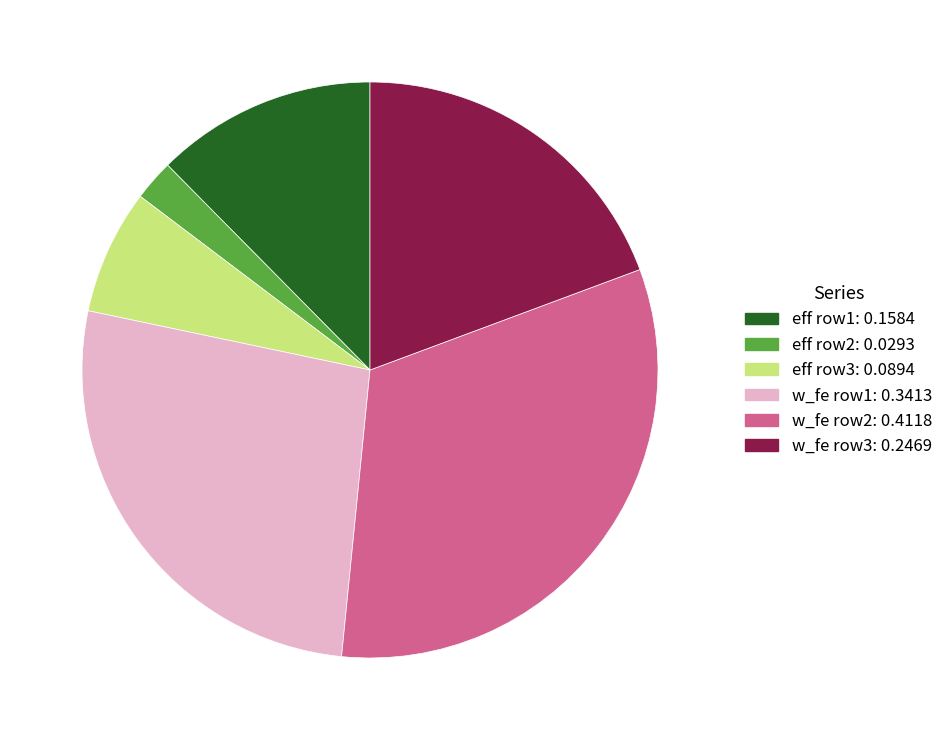

Is there any slice that represents more than half of the pie?

No